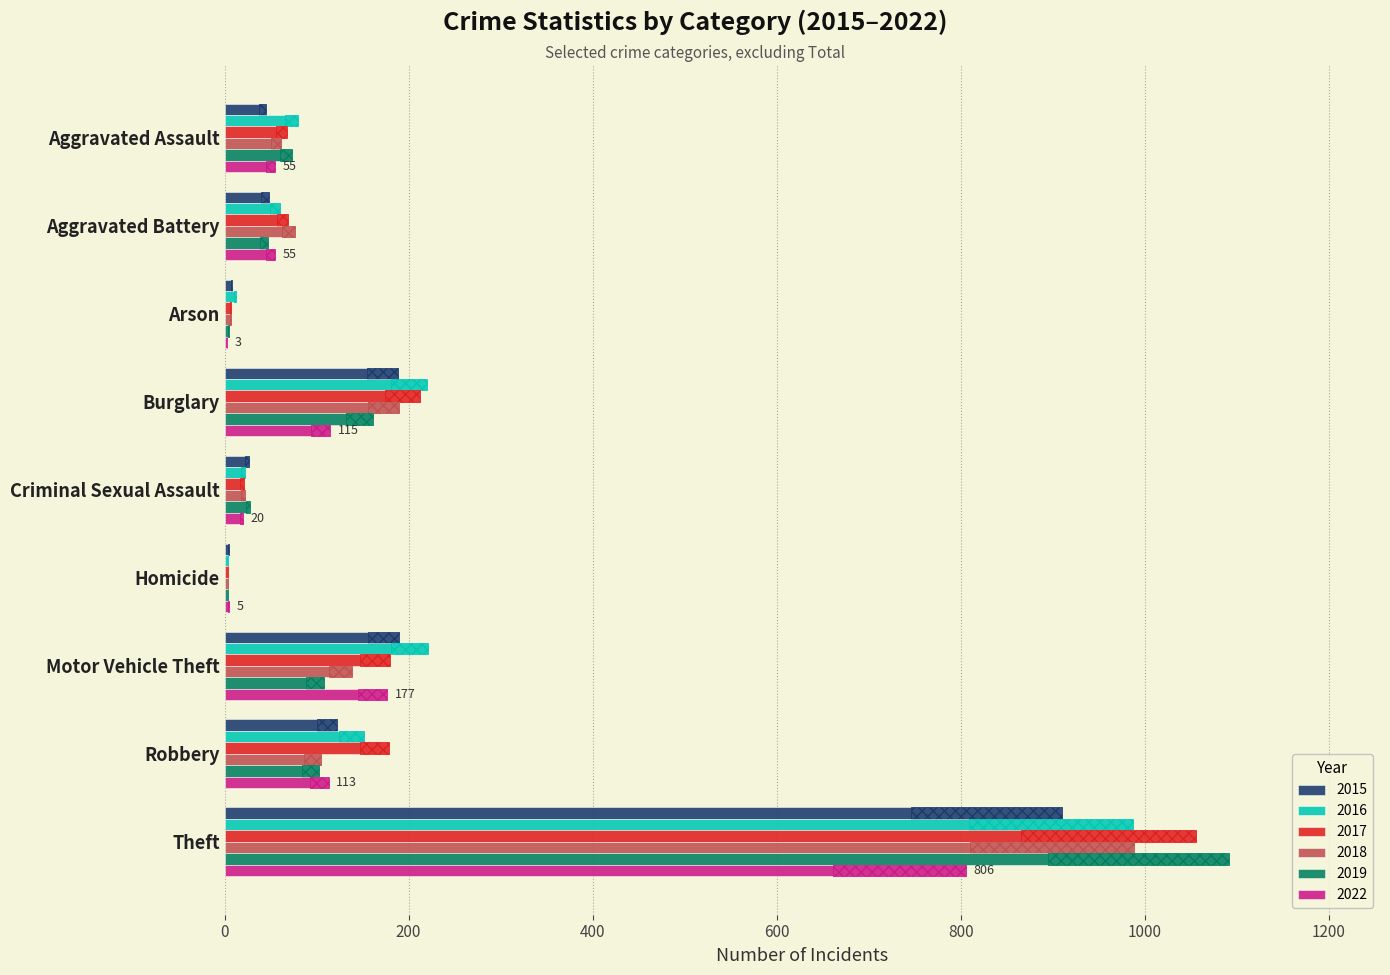

At Aggravated Battery, list the series in order from smallest to largest.

2019, 2015, 2022, 2016, 2017, 2018